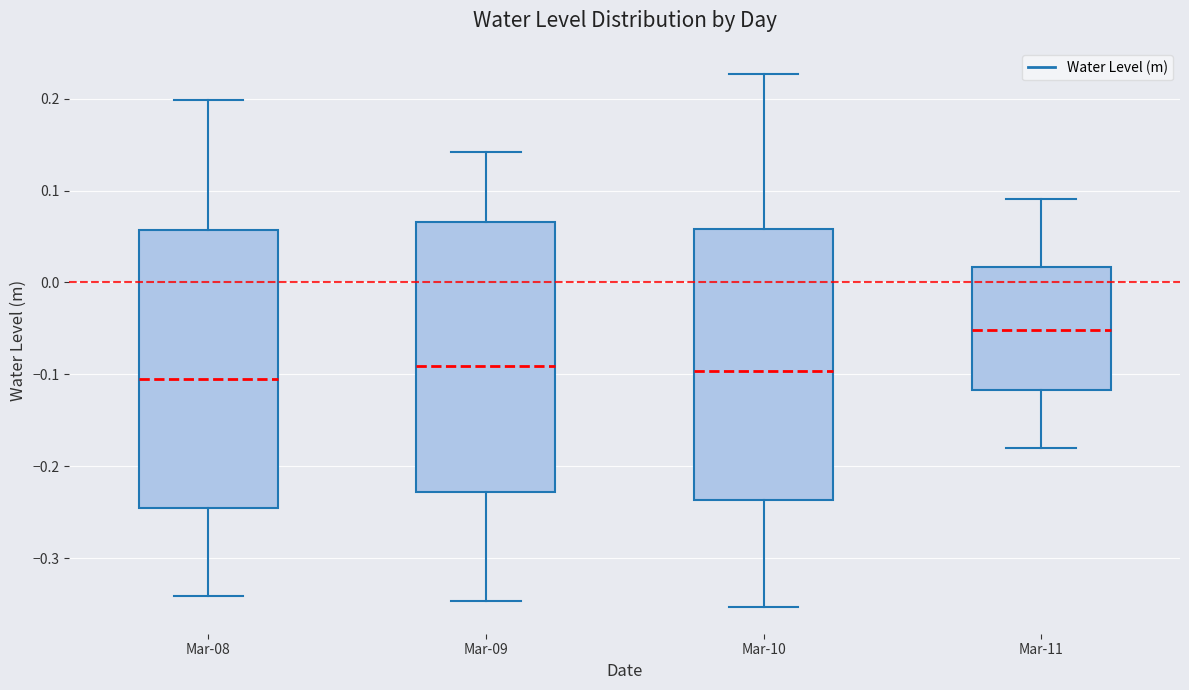

Where does the lower whisker of the box for Mar-08 end on the y-axis? The values are not printed on the chart, so give them approximately, as read against the axis.

-0.34